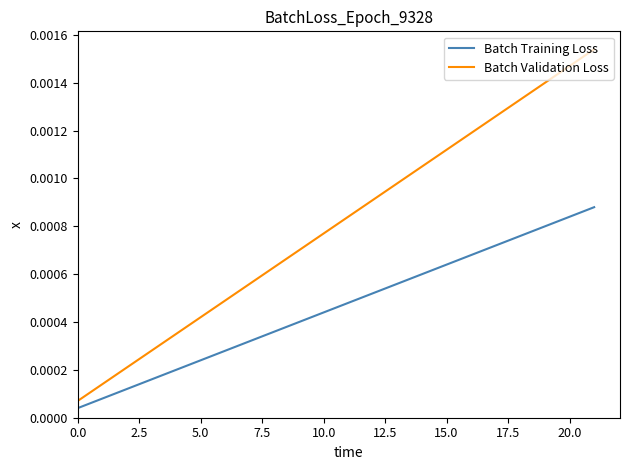

Which series has the widest spread of values?

Batch Validation Loss